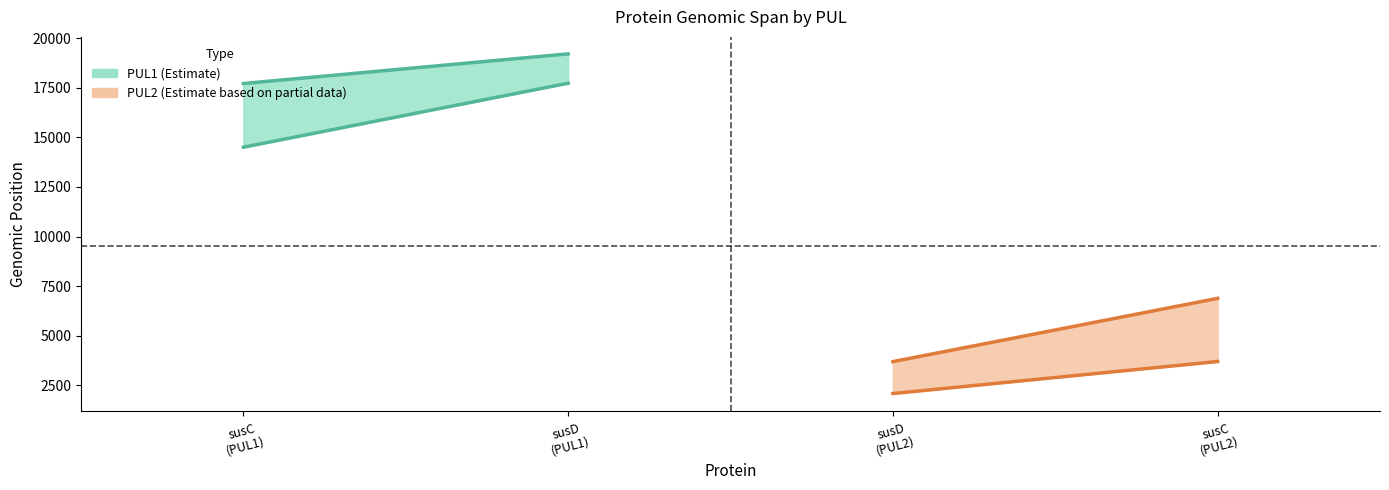

True or false: end and start cross at least once.

False